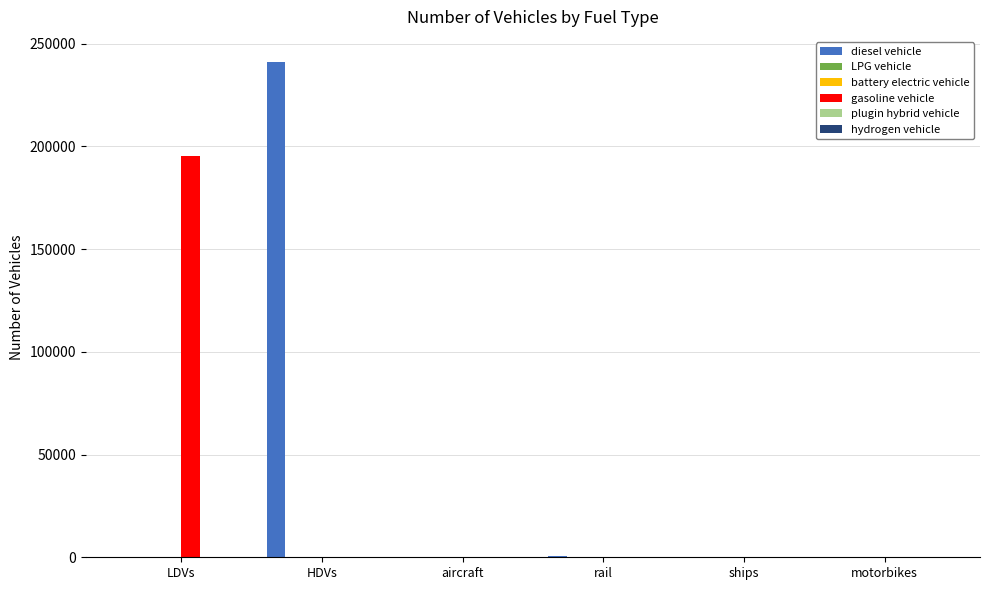

What is the difference between the gasoline vehicle values at rail and LDVs?

195365